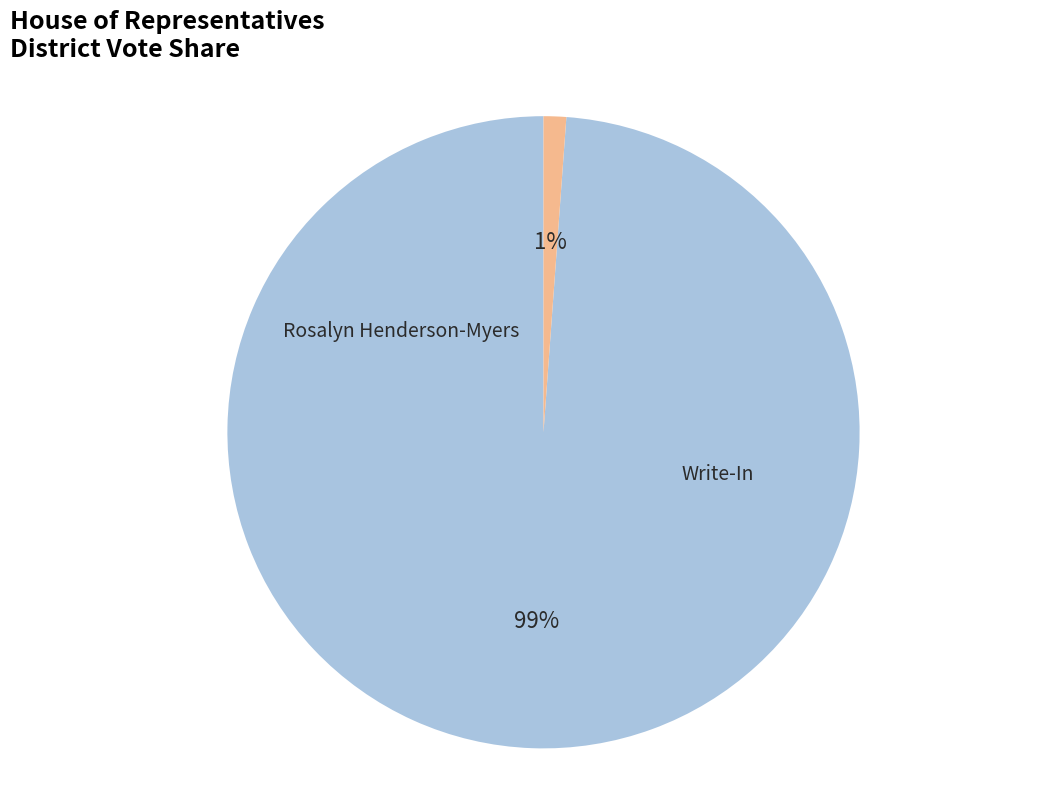

What is the majority slice?

Rosalyn Henderson-Myers